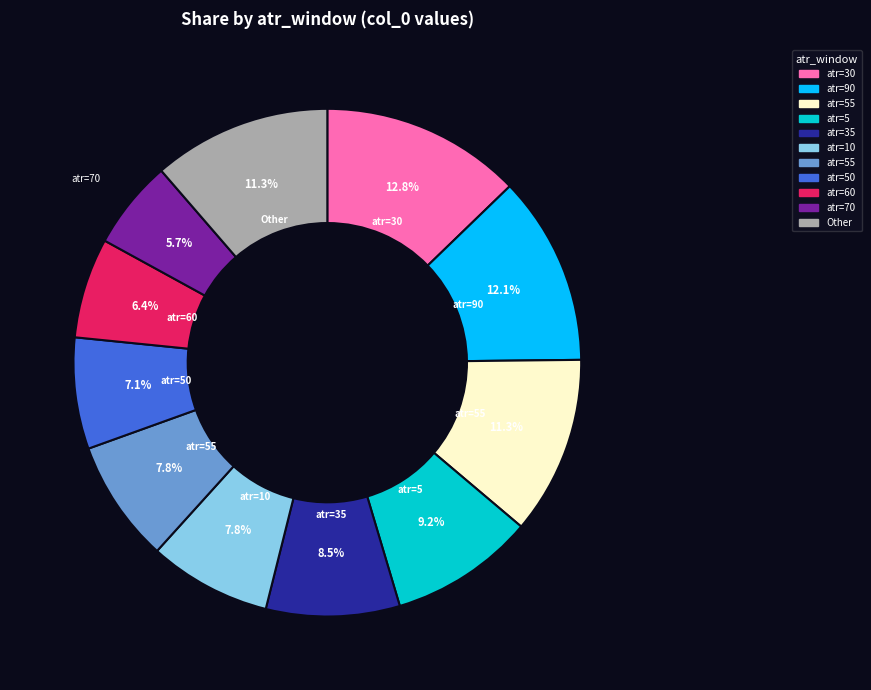

Is there any slice that represents more than half of the pie?

No